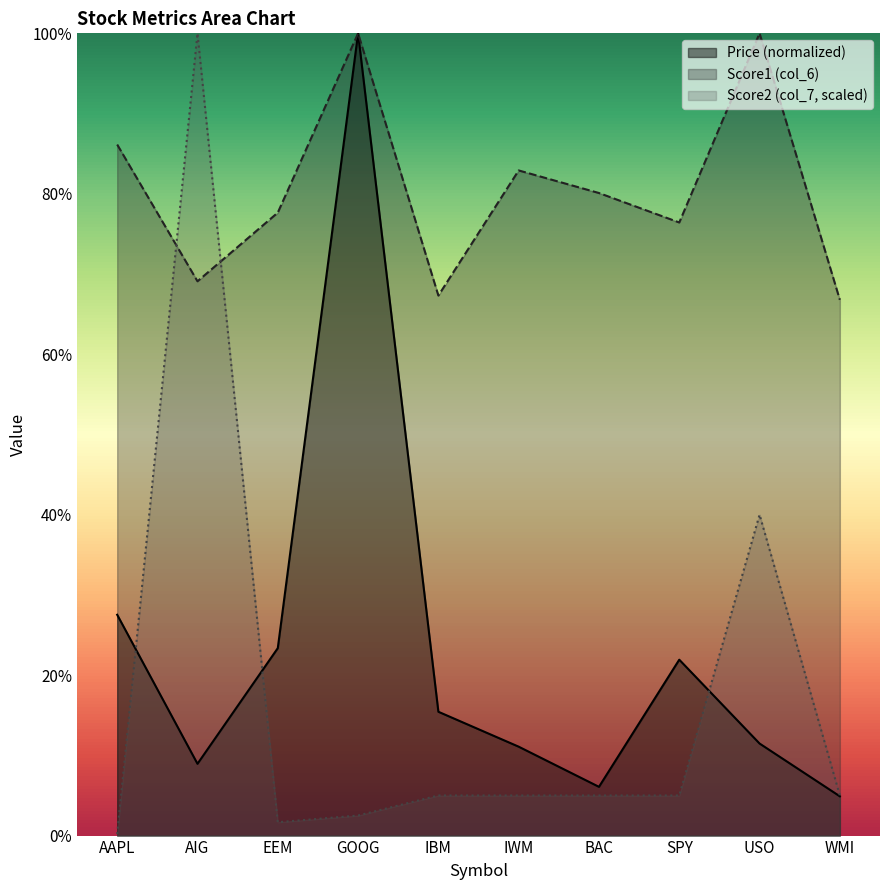

Rank the series at IWM from lowest to highest value.

Score2 (col_7, scaled), Price (normalized), Score1 (col_6)